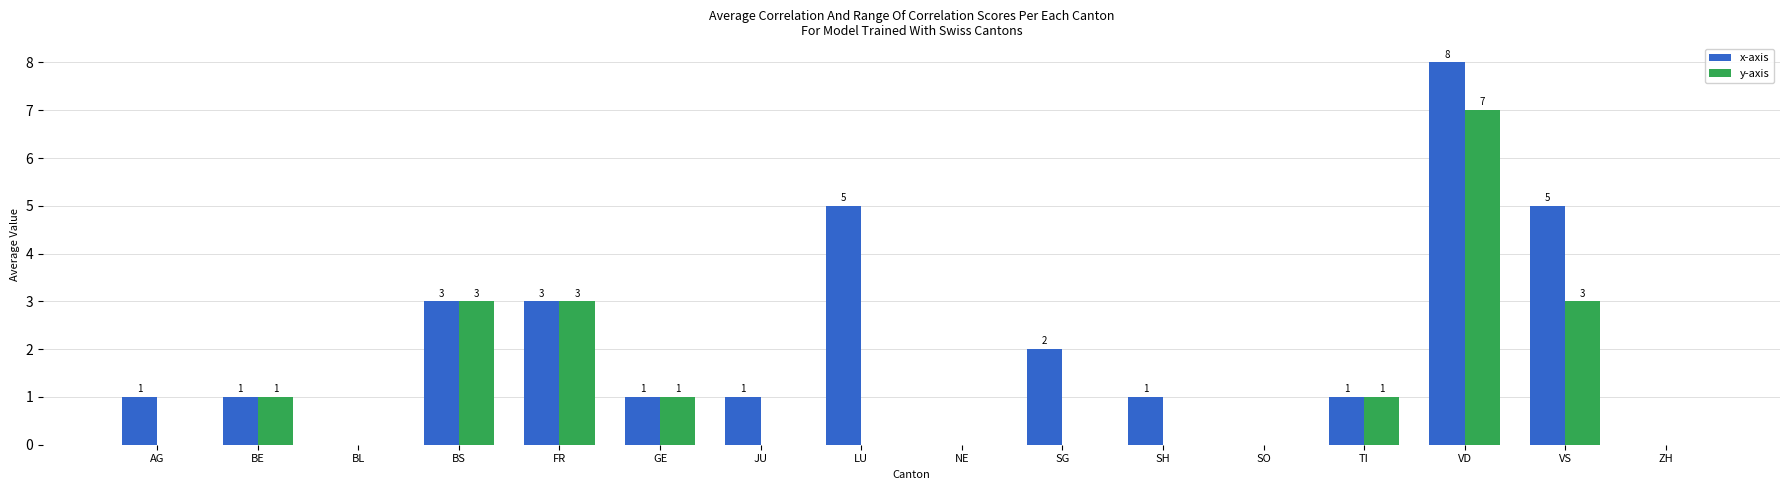

Which category has the highest value in the x-axis series?

VD